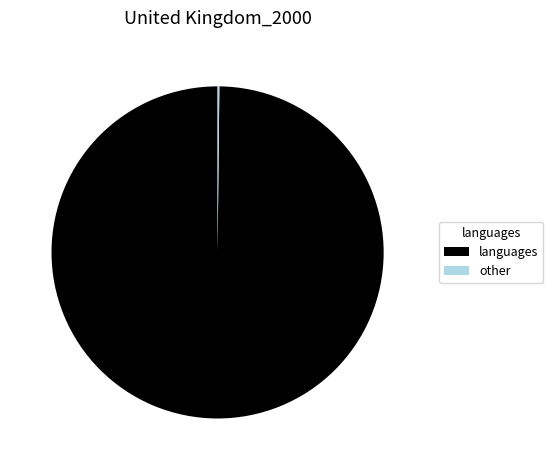

Does languages represent more than half of the total?

Yes